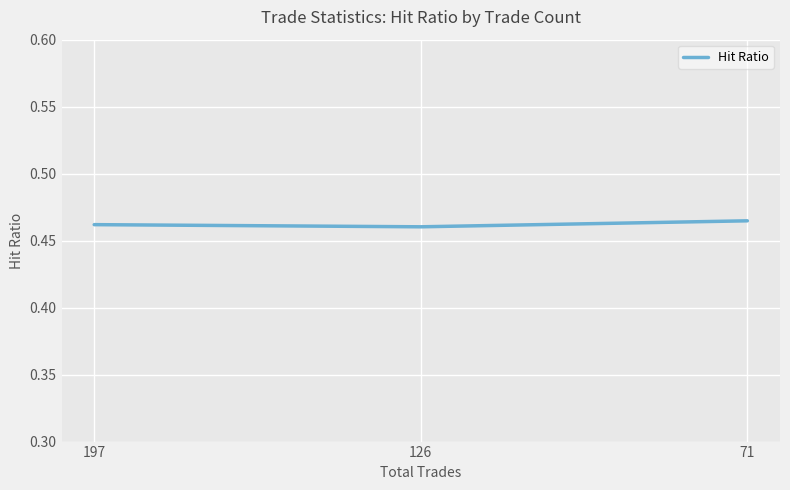

How many lines are shown in the chart?

1